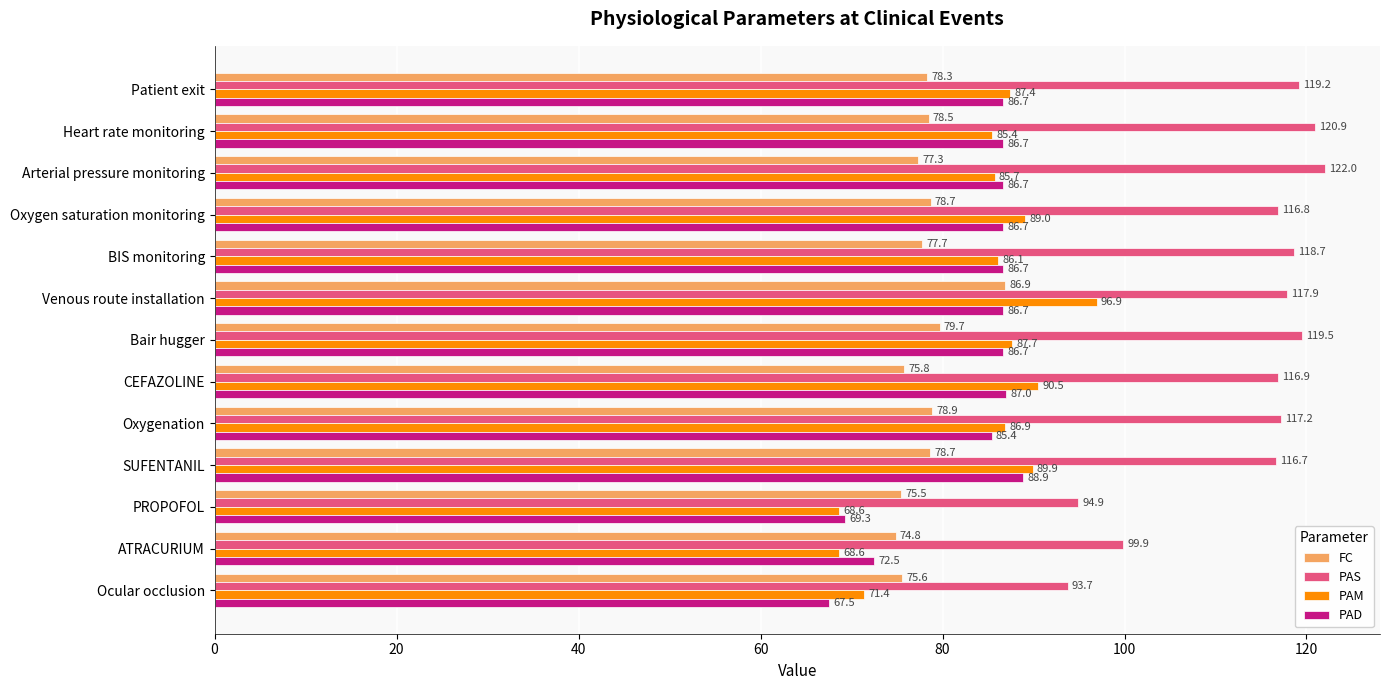

Which series has the largest range (max minus min)?

PAM